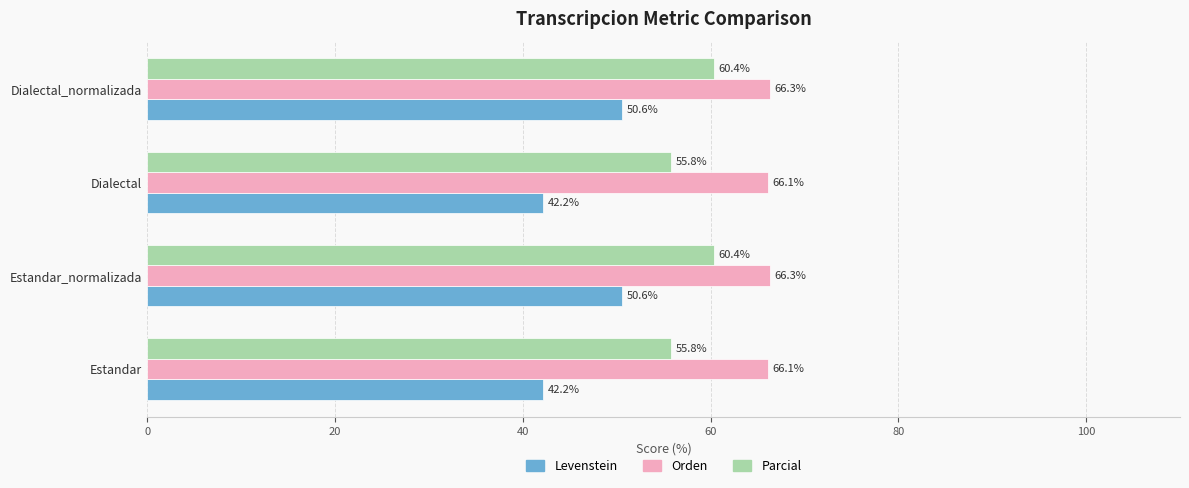

How many data points does each series have?

4